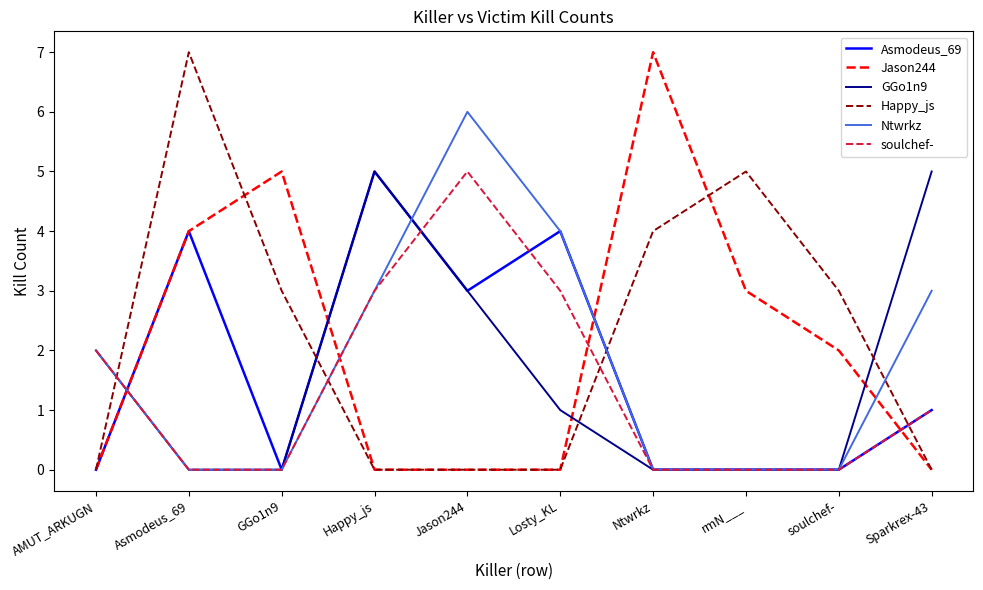

What is the difference between the highest and lowest values at Asmodeus_69?

7